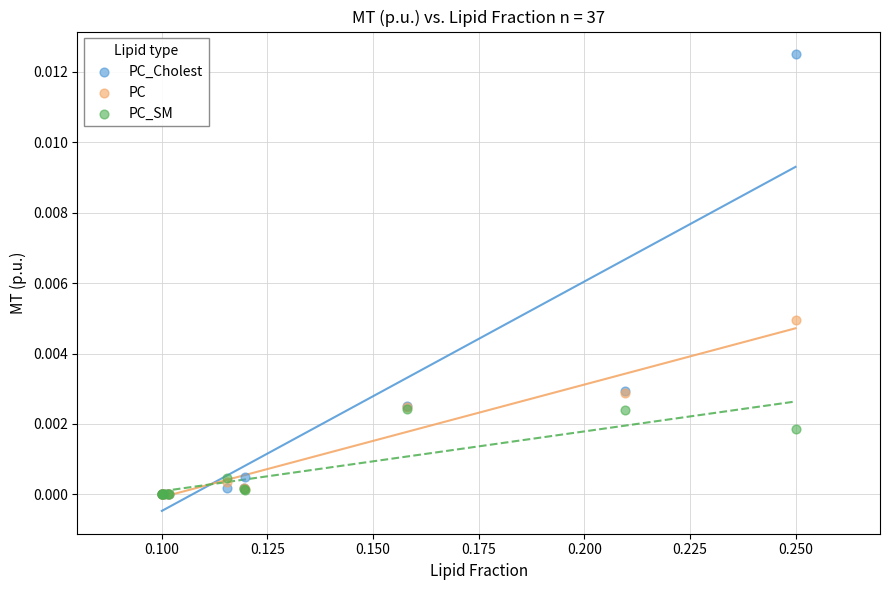

Which series contains the highest Y value?

PC_Cholest